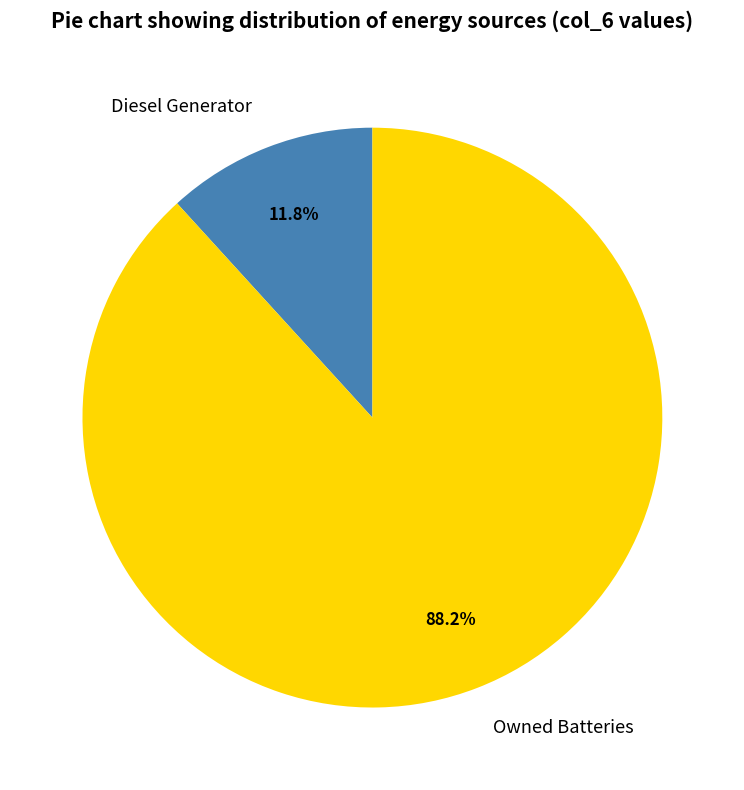

Which has a higher value, Owned Batteries or Diesel Generator?

Owned Batteries